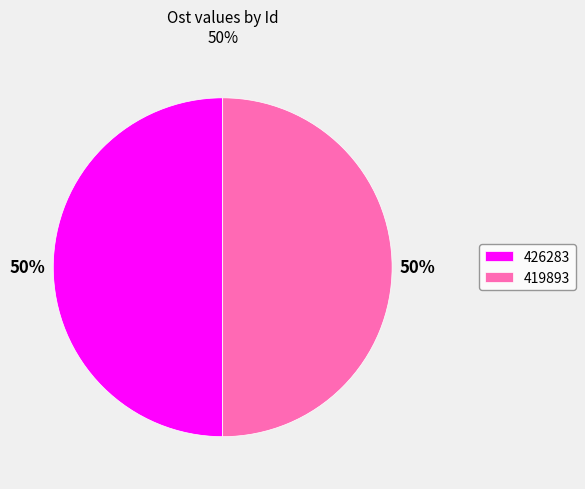

What percentage is the 426283 slice, to the nearest percent?

50%